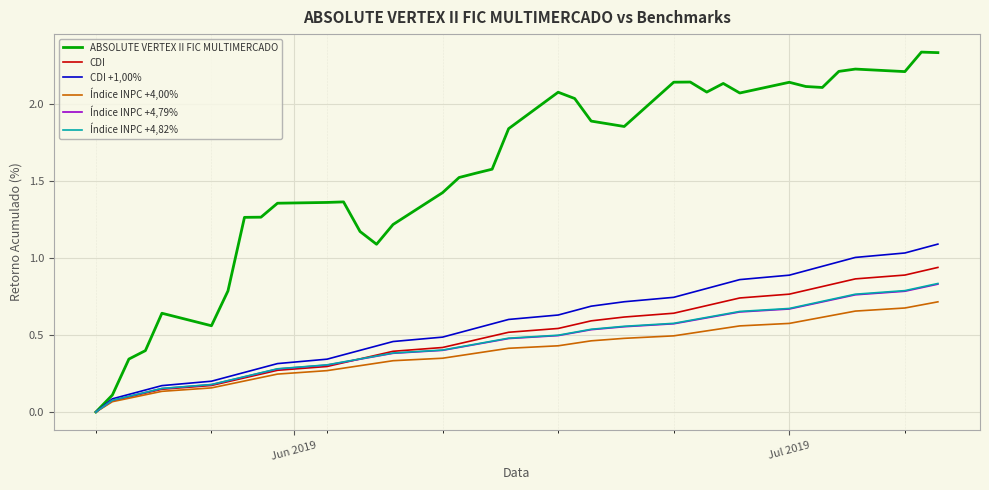

Which series has the largest range (max minus min)?

ABSOLUTE VERTEX II FIC MULTIMERCADO